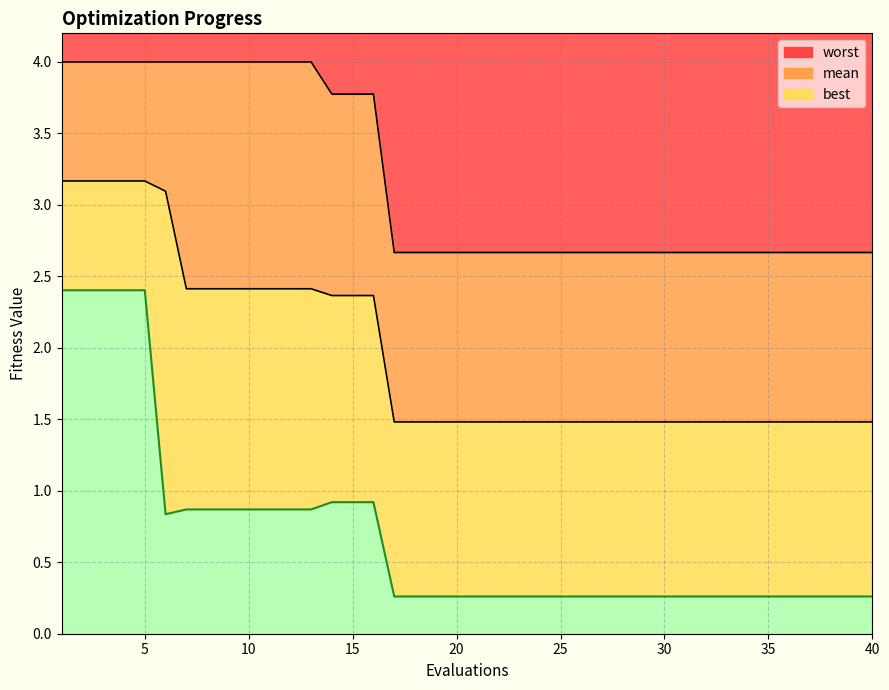

At how many categories does at least one series exceed 0?

40